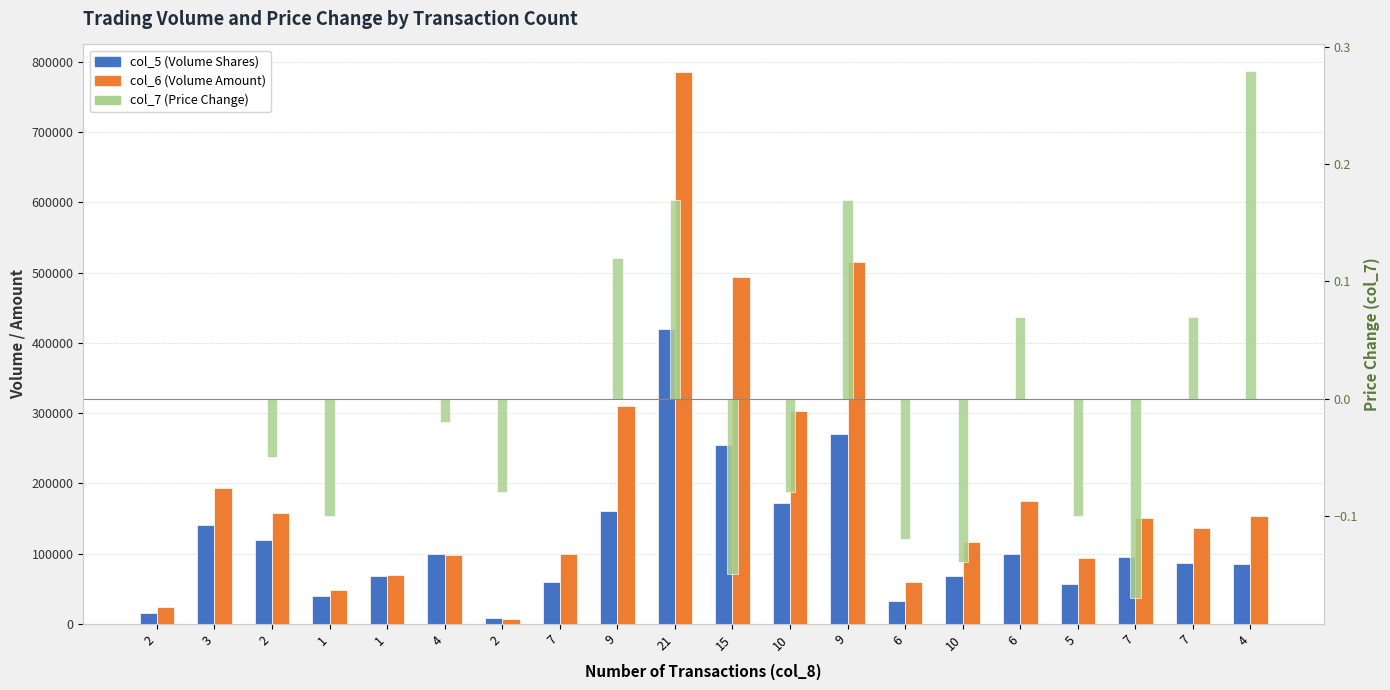

What value does the col_5 (Volume Shares) series have at 15?

255000.0